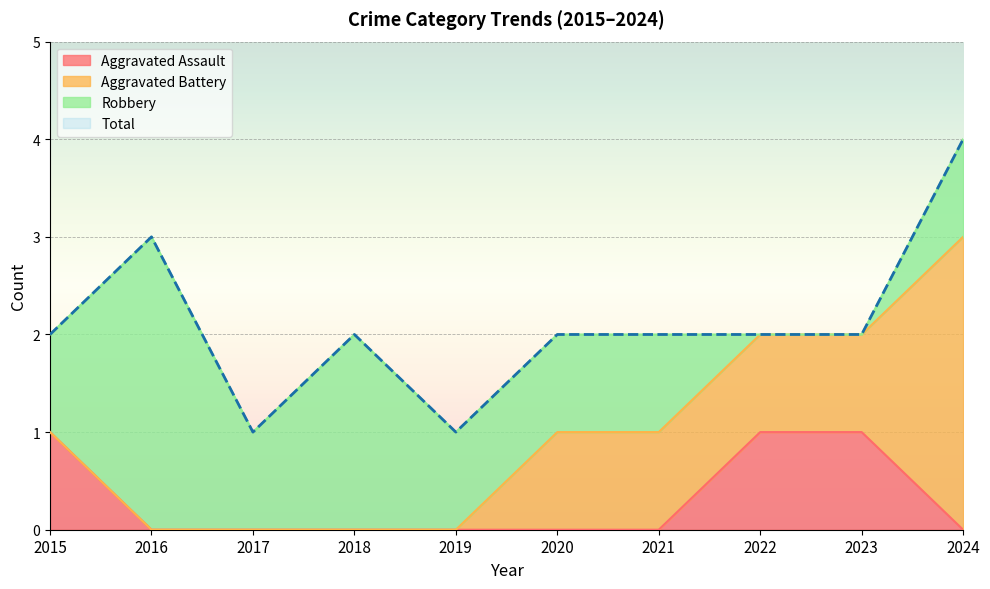

True or false: Aggravated Assault has a value of 0 at 2017.

True